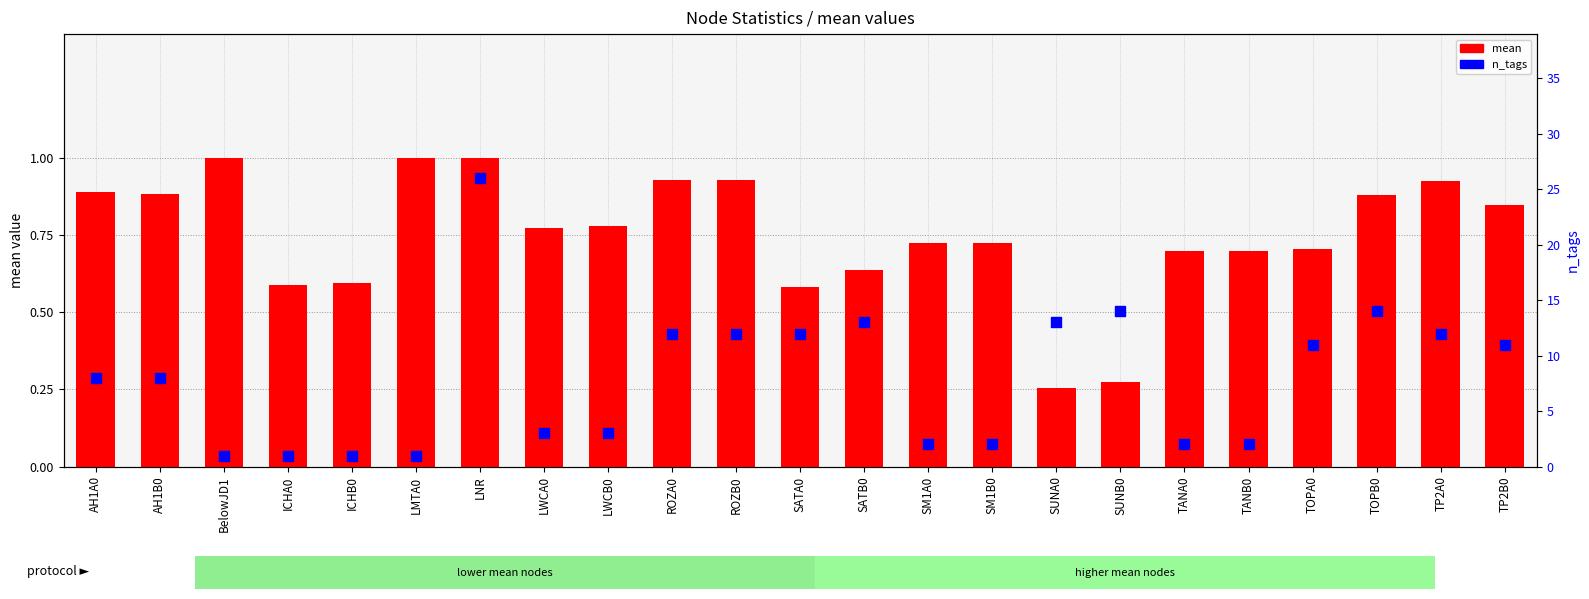

What are all the series names shown in the legend?

mean, n_tags